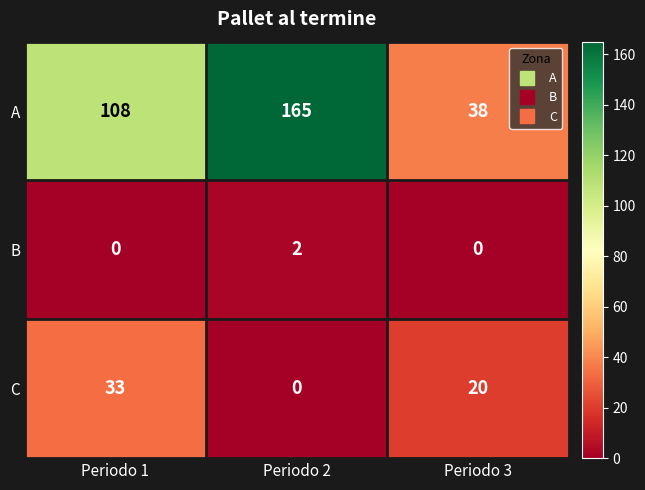

Which series has the largest total across all categories?

A